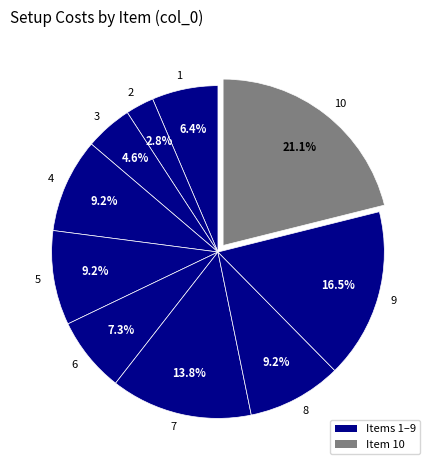

What percentage do 1 and 7 together represent?

20.2%